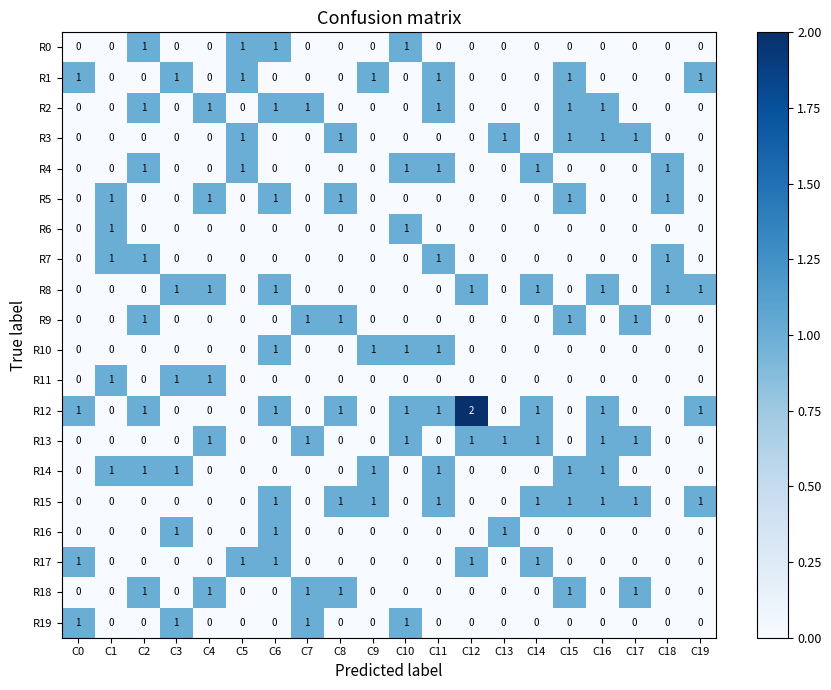

True or false: R12 has a value of -1 at C9.

False